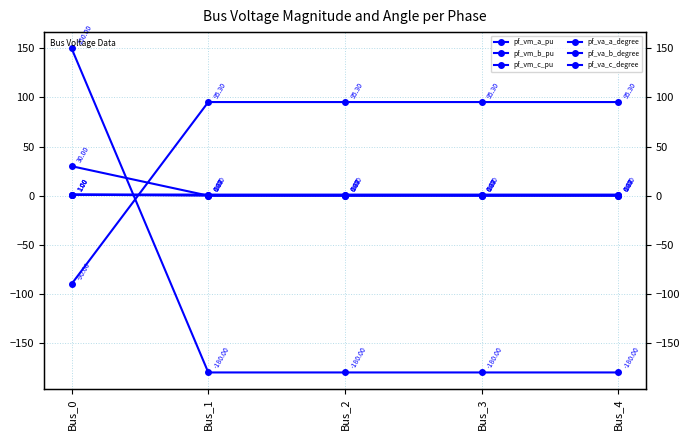

Which category has the highest value across all series?

Bus_0